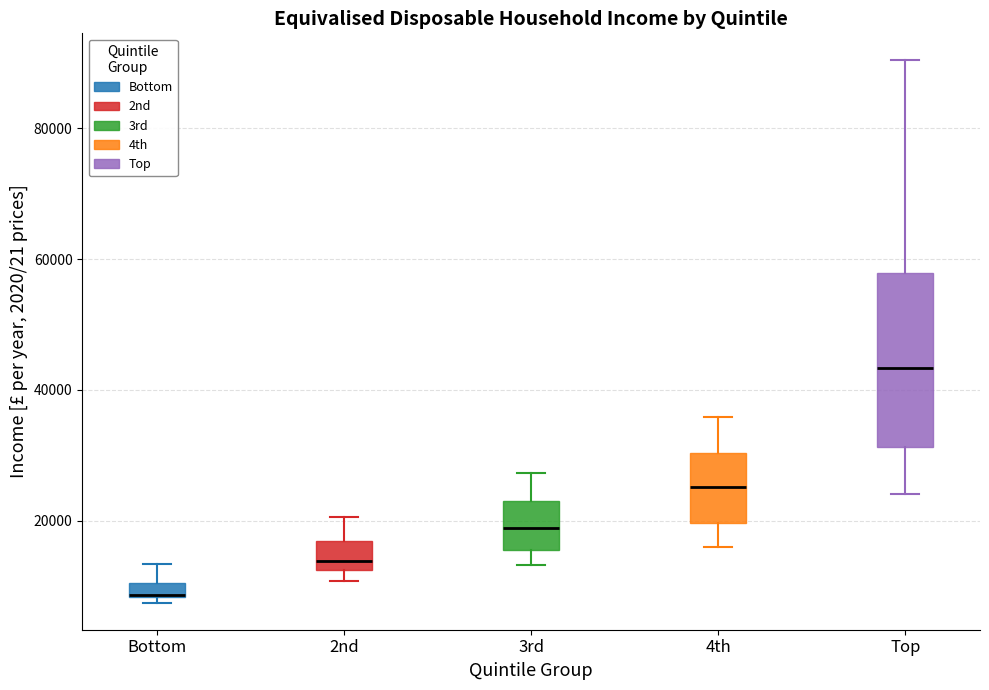

Where does the upper whisker of the box for Bottom end on the y-axis? The values are not printed on the chart, so give them approximately, as read against the axis.

14000